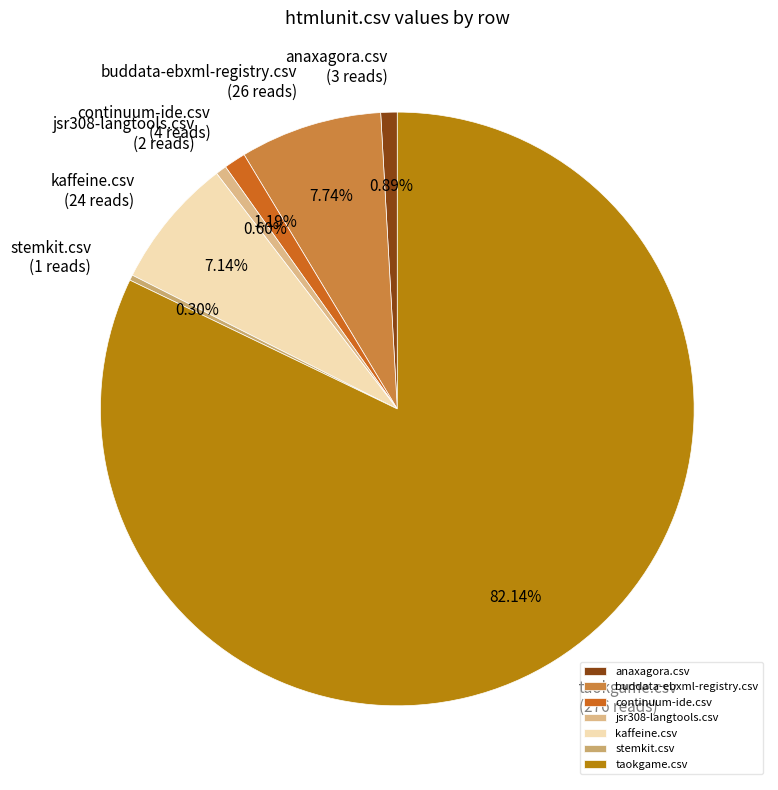

Which category has the biggest portion of the pie?

taokgame.csv